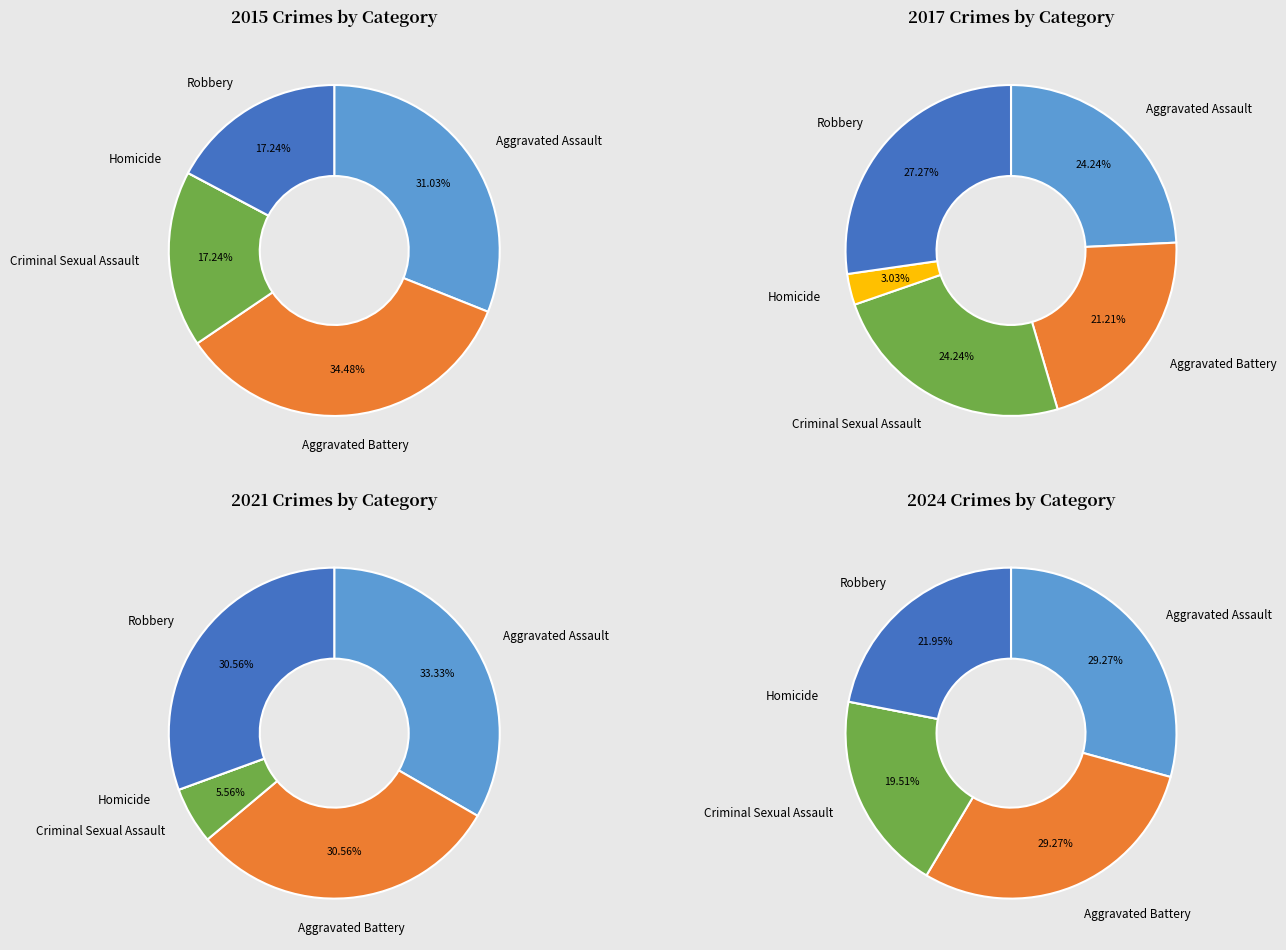

Does any single category account for the majority?

No